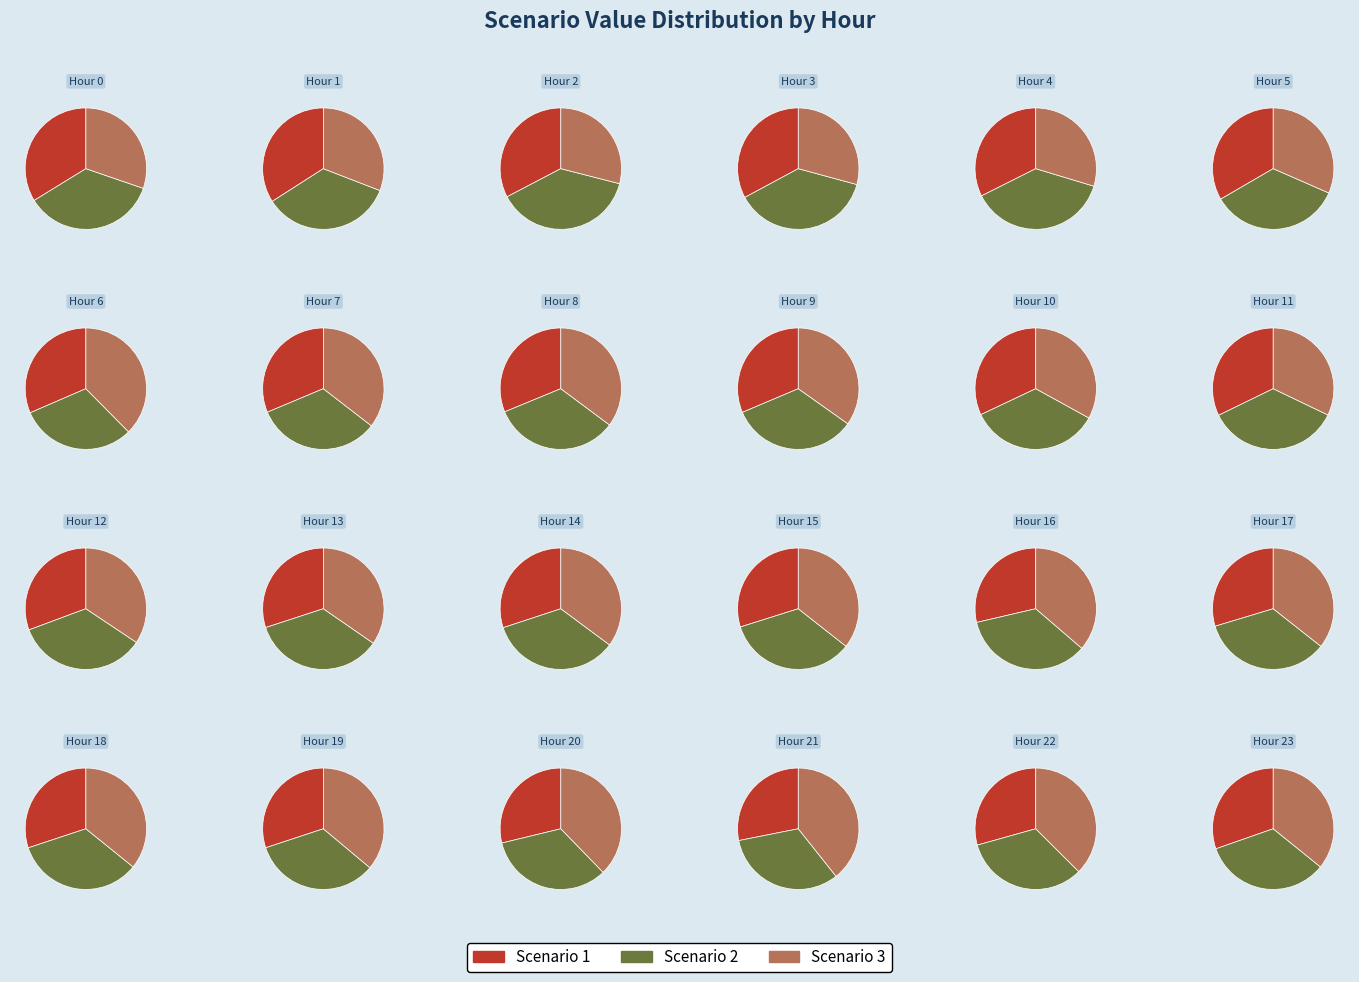

Between 13 and 9, which is larger?

9